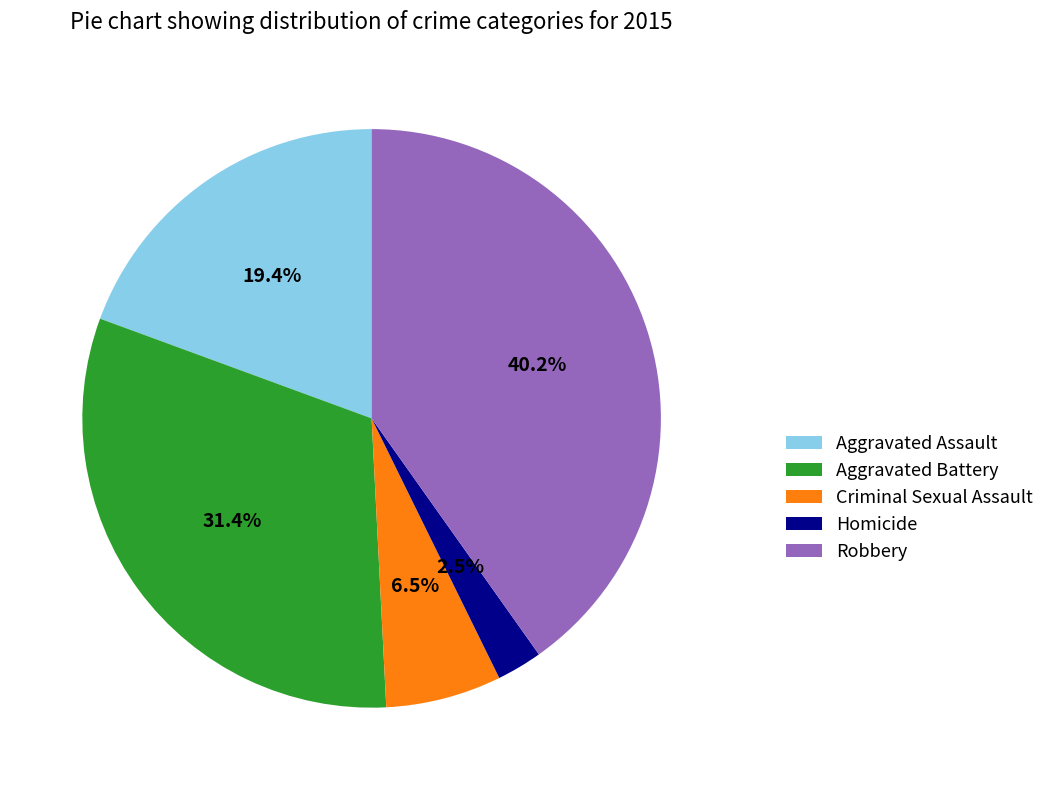

How many segments does this pie chart have?

5